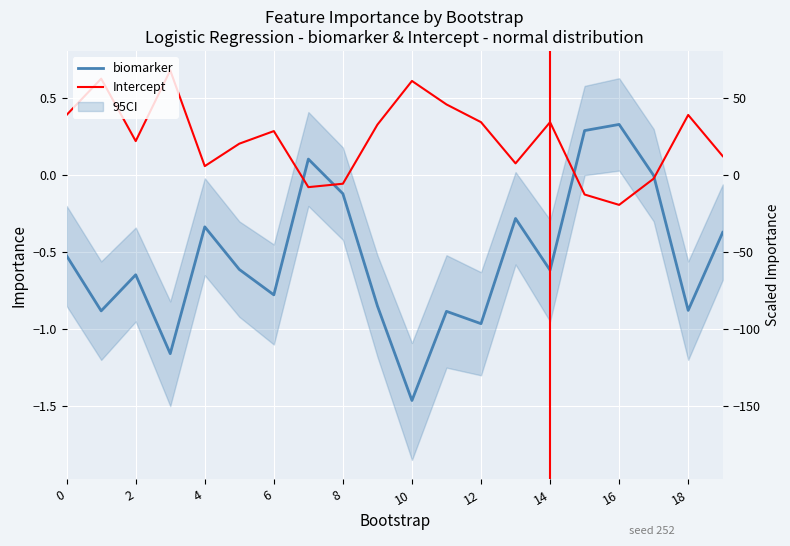

The Intercept series shows 0.4 at 18. True or false?

False